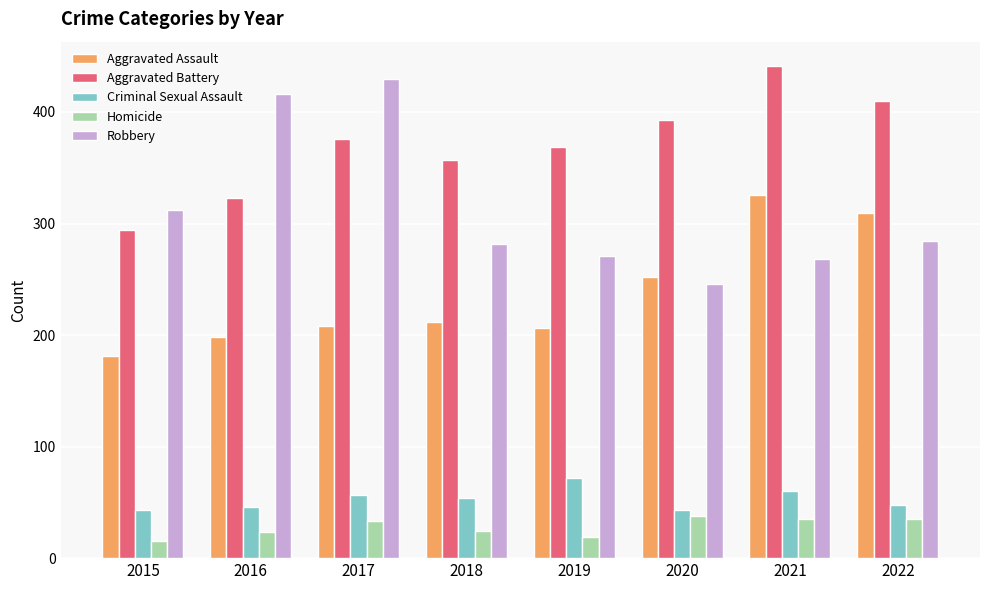

What value does the Homicide series have at 2020, to the nearest 10?

40